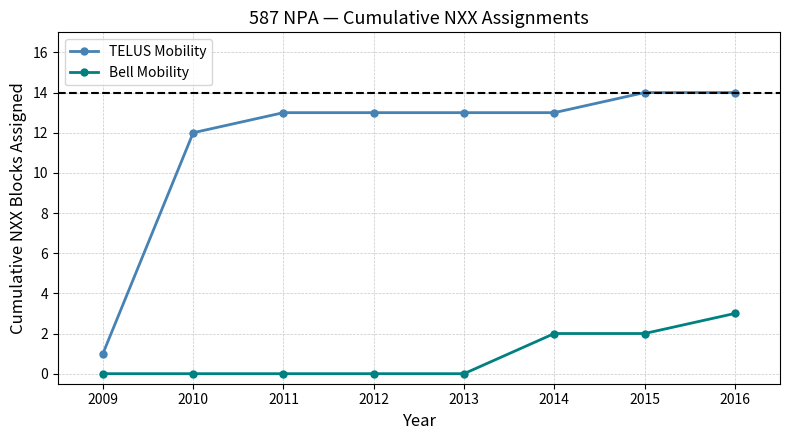

Does the chart display data point markers on the line(s)?

Yes